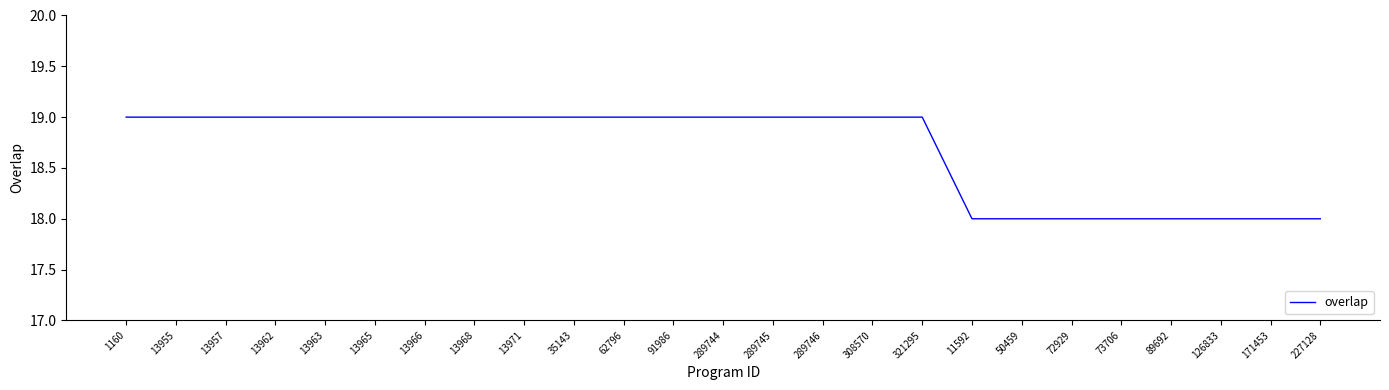

What is the greatest value displayed?

19